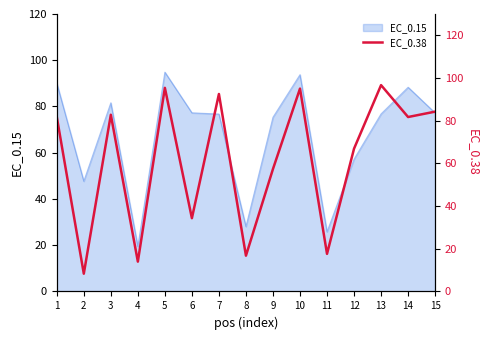

True or false: EC_0.15 has a value of 25.8 at 11.

True